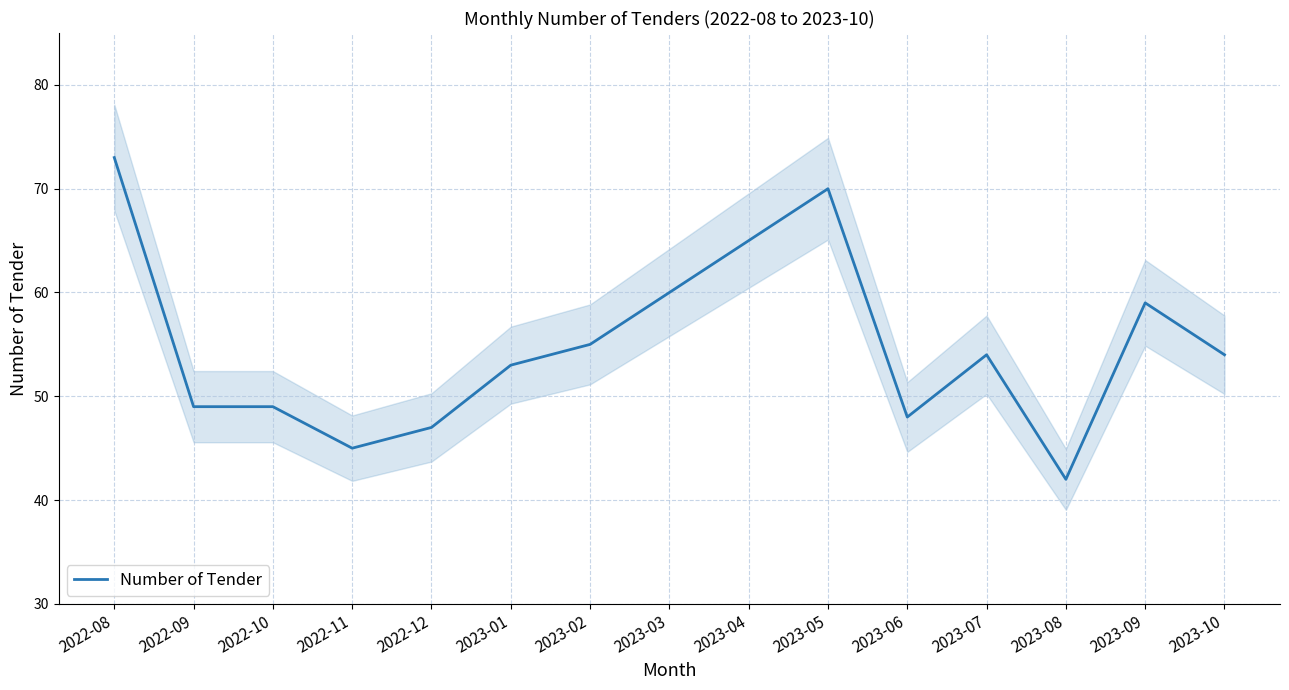

Where is the first local maximum?

2023-05